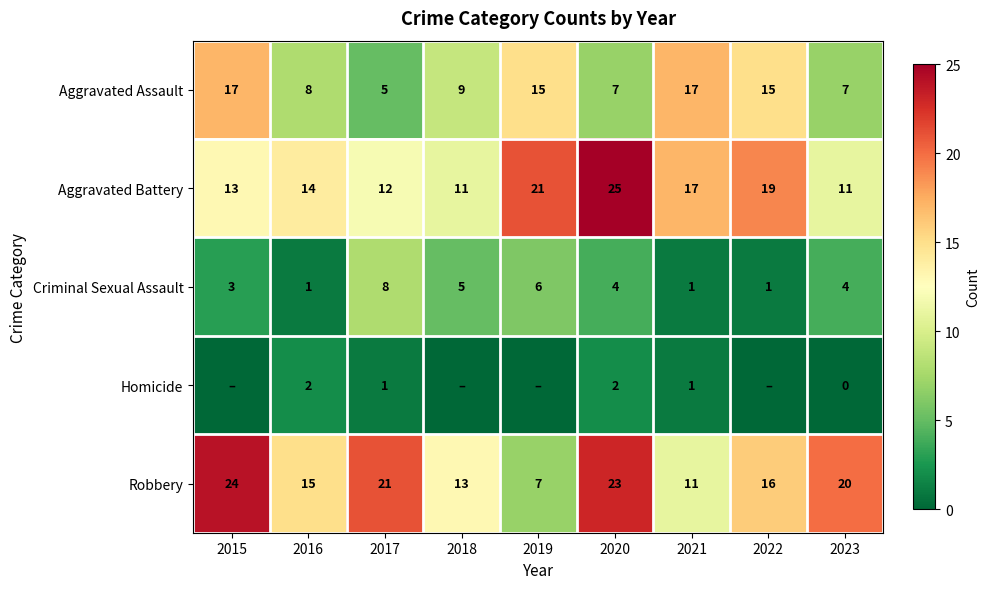

How many data points in Criminal Sexual Assault are less than 4?

4